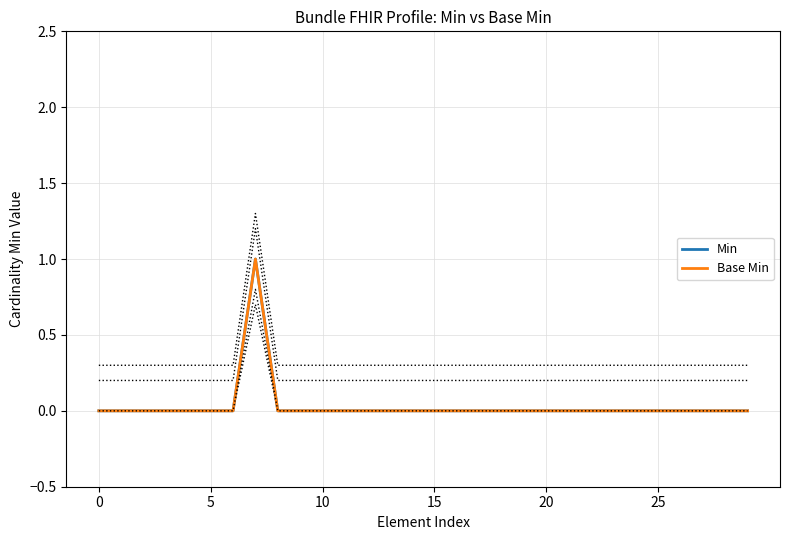

True or false: Min and Base Min cross at least once.

False